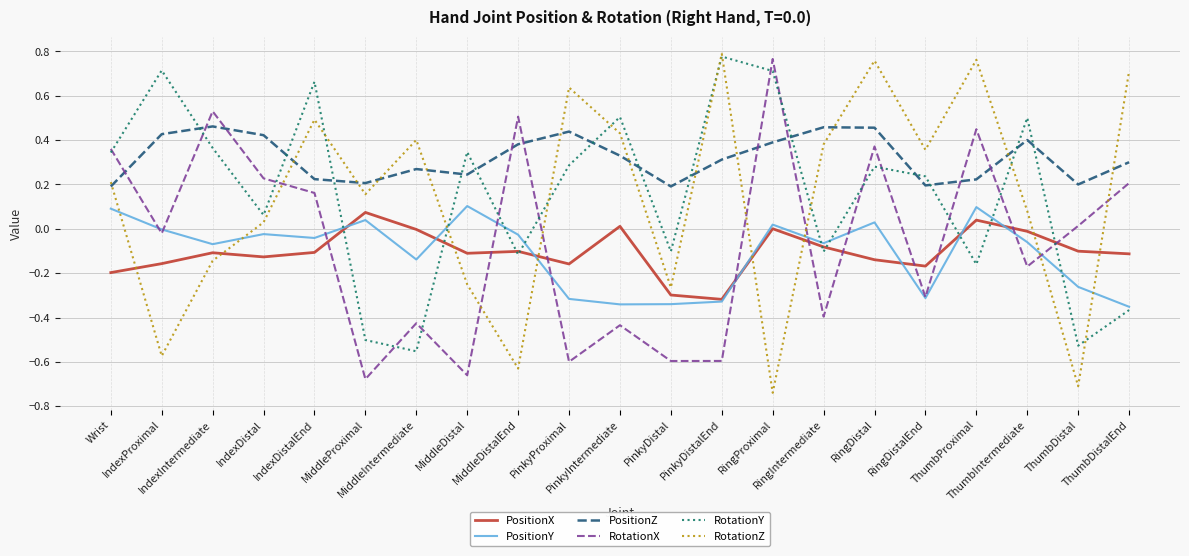

The RotationZ series shows 0.2 at MiddleProximal. True or false?

True